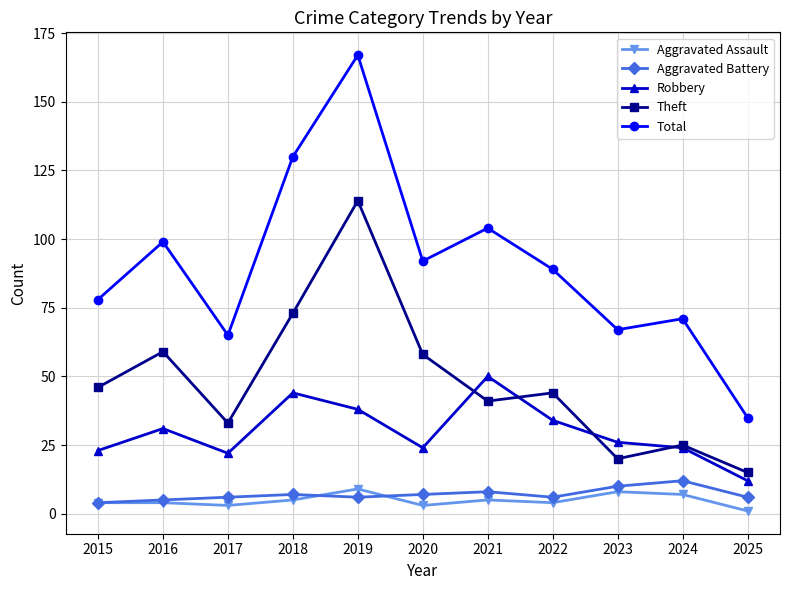

Is this an area chart (filled region under the line)?

No